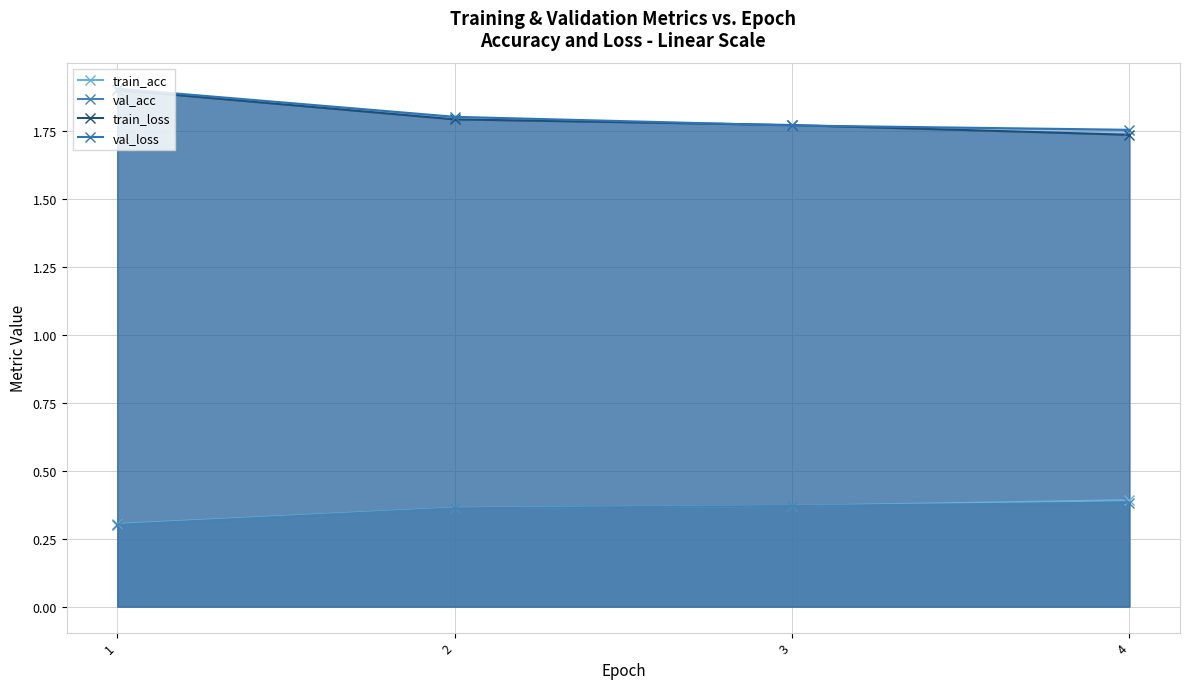

How many data points does each series have?

4